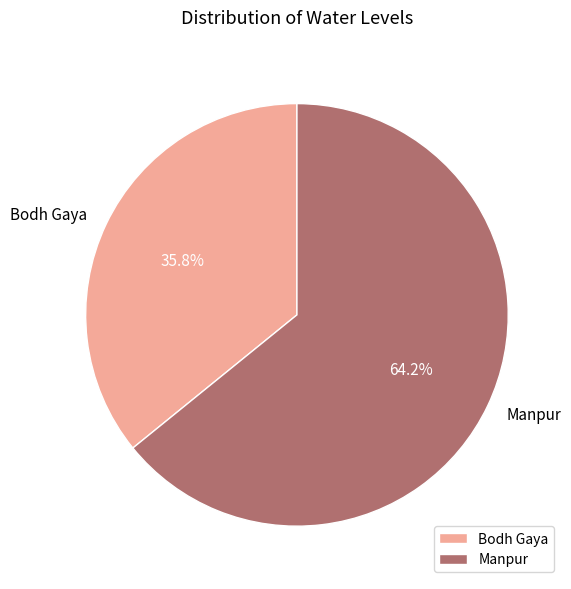

What is the ratio of the value at Bodh Gaya to the value at Manpur?

0.6